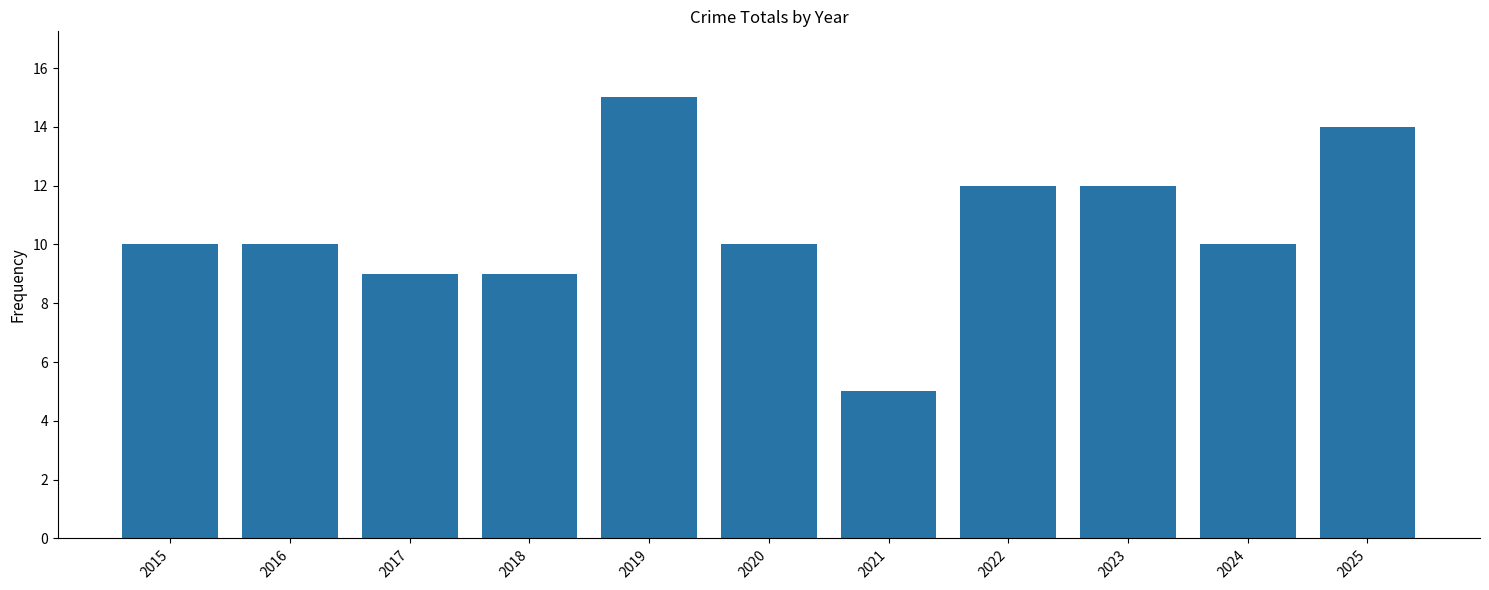

Between 2016 and 2022, which is larger?

2022